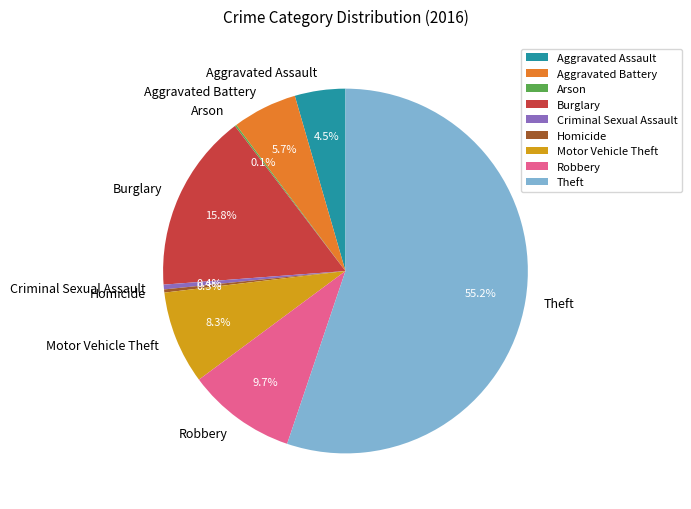

Combined, what portion of the pie is Aggravated Battery and Homicide?

6.0%